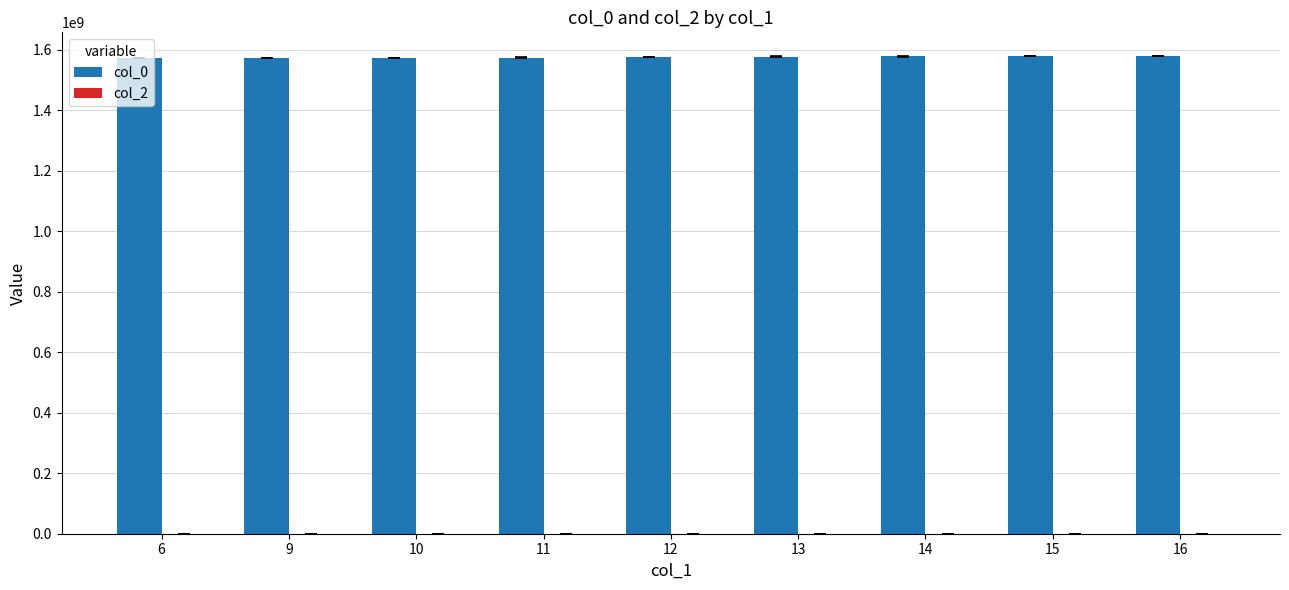

What is the ratio of the value at 15 to the value at 6?

1.0